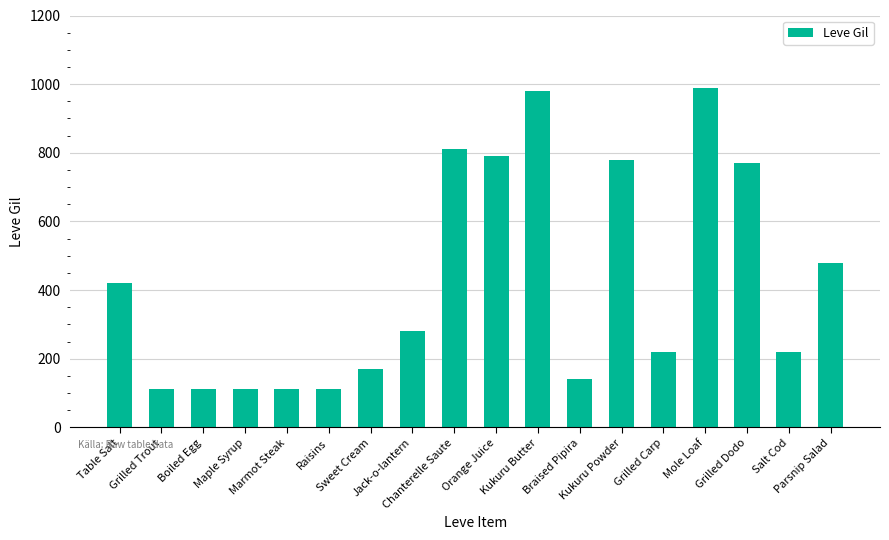

What is the value of the 11th bar from the left?

980